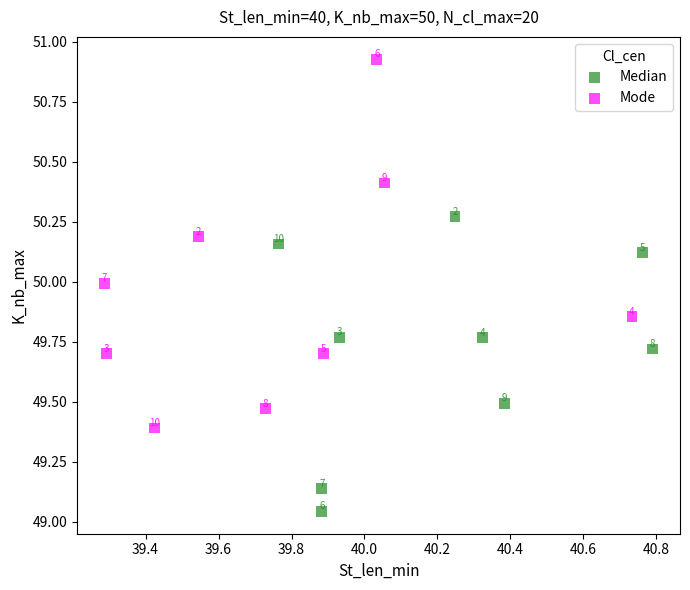

Which series reaches the minimum Y coordinate?

Median